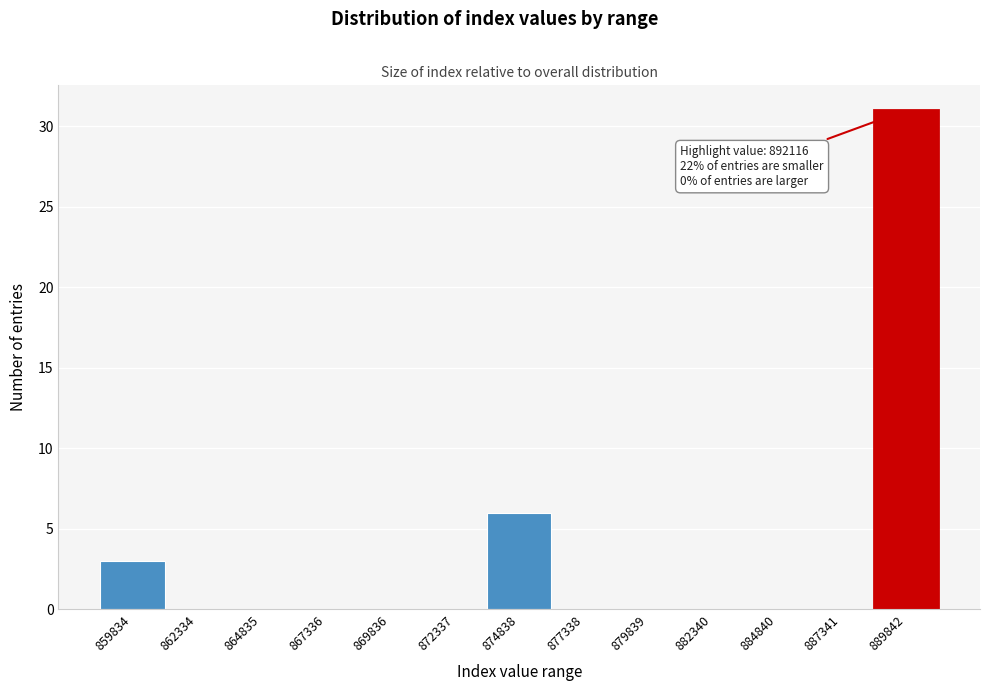

Reading left to right, what are all the values shown in this chart?

859834=3	862334=0	864835=0	867336=0	869836=0	872337=0	874838=6	877338=0	879839=0	882340=0	884840=0	887341=0	889842=31